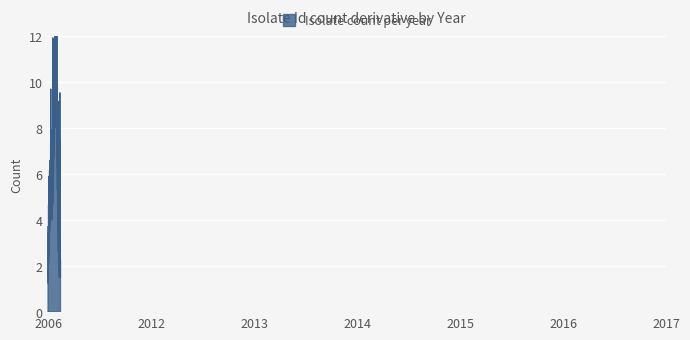

Reading left to right, what are all the values shown in this chart?

1	4	4	7	9	2	1